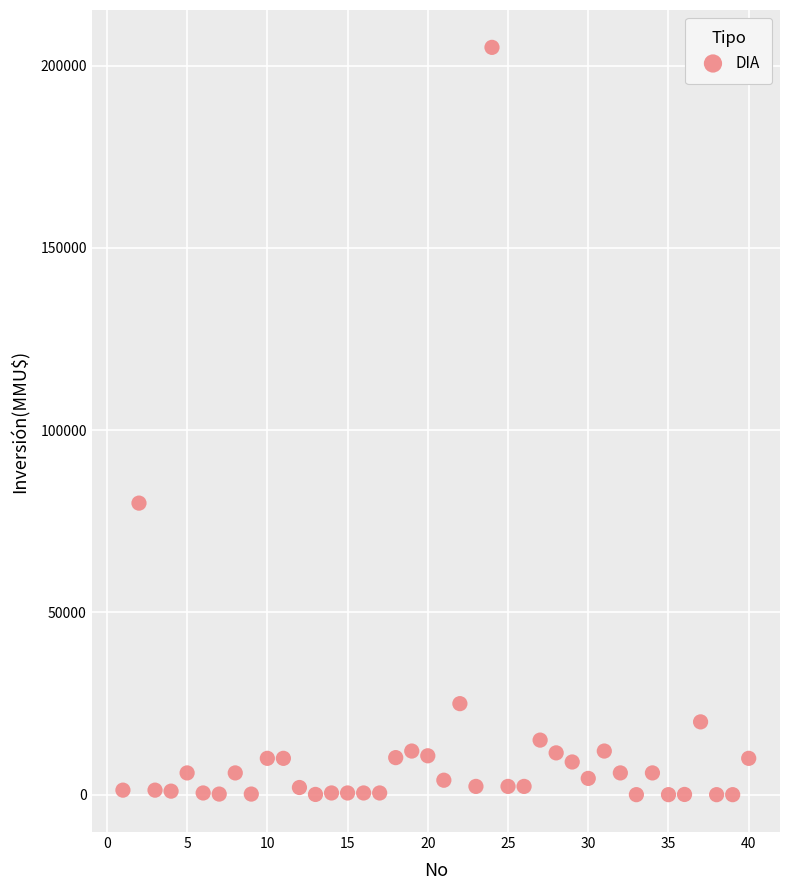

What is the range of X values (max minus min)?

39